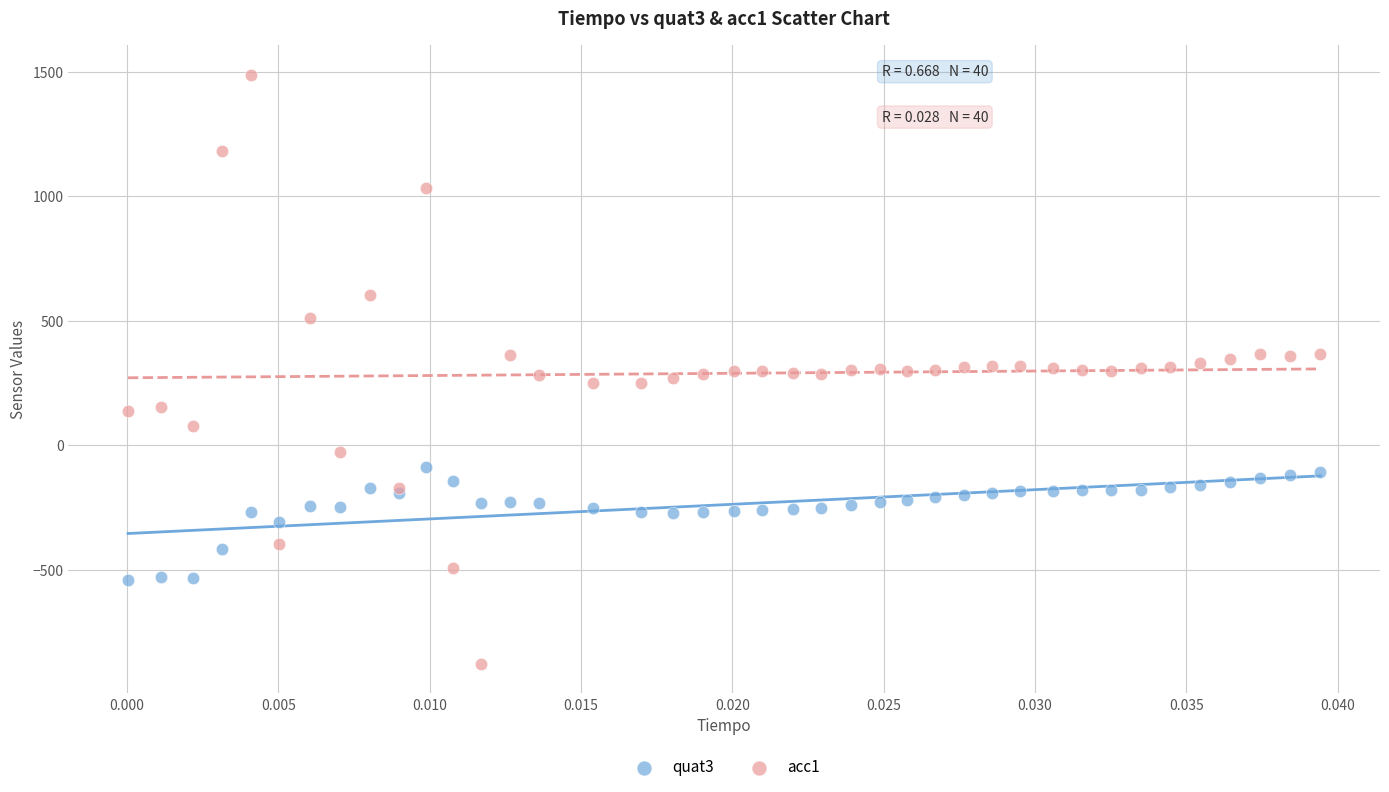

Which series reaches the minimum Y coordinate?

acc1